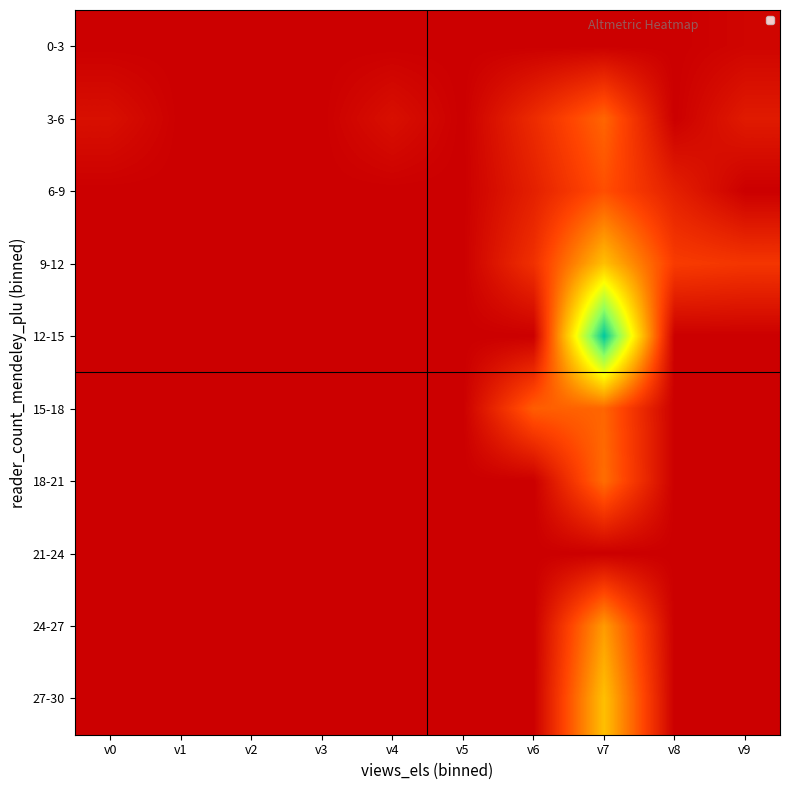

Which series has the largest total across all categories?

12-15